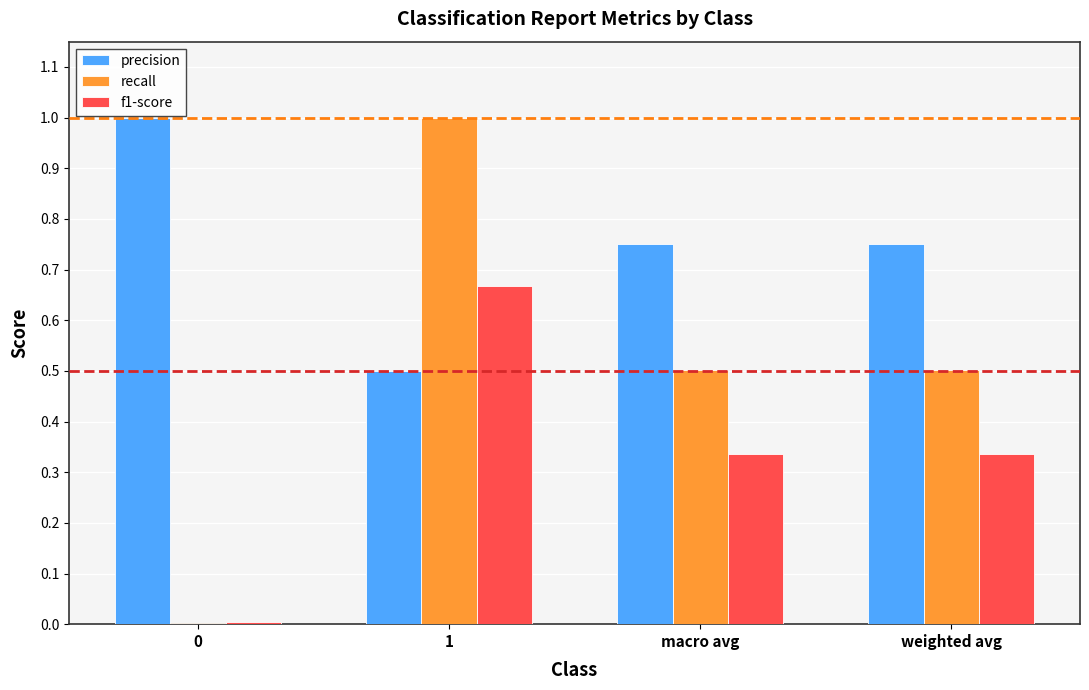

Is it true that recall equals 0.6 at 1?

False